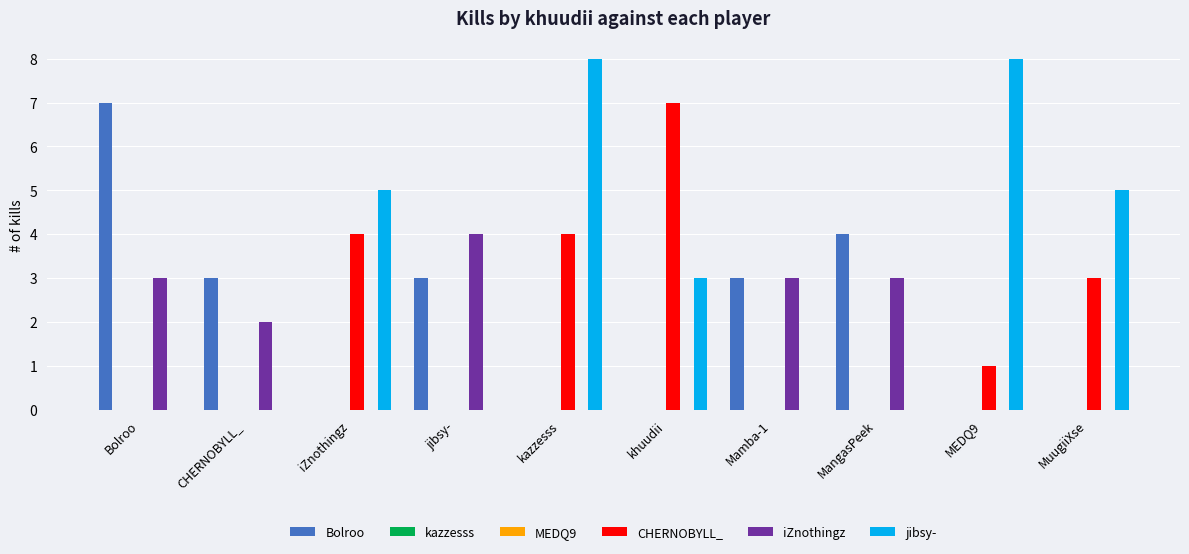

Is the value of CHERNOBYLL_ at jibsy- greater than the value of MEDQ9 at Mamba-1?

No